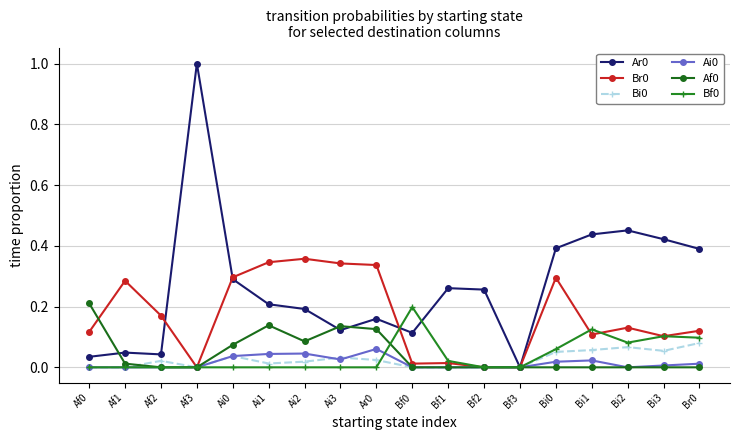

The value of Br0 at Ar0 is 0.1. True or false?

False